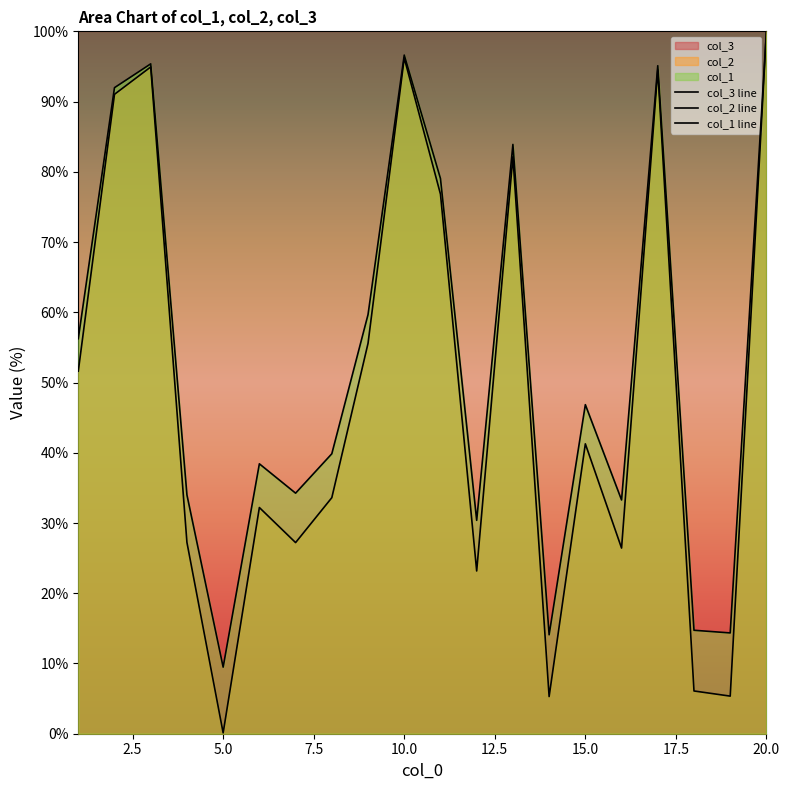

How many lines are shown in the chart?

3